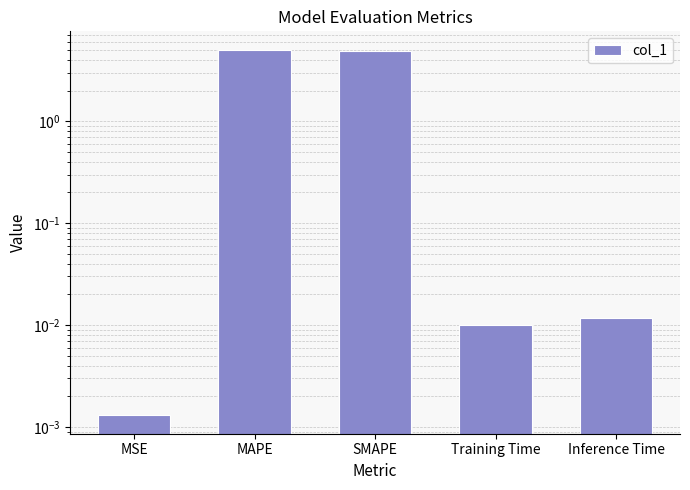

List the labels in order of value, largest first.

MAPE, SMAPE, Inference Time, Training Time, MSE